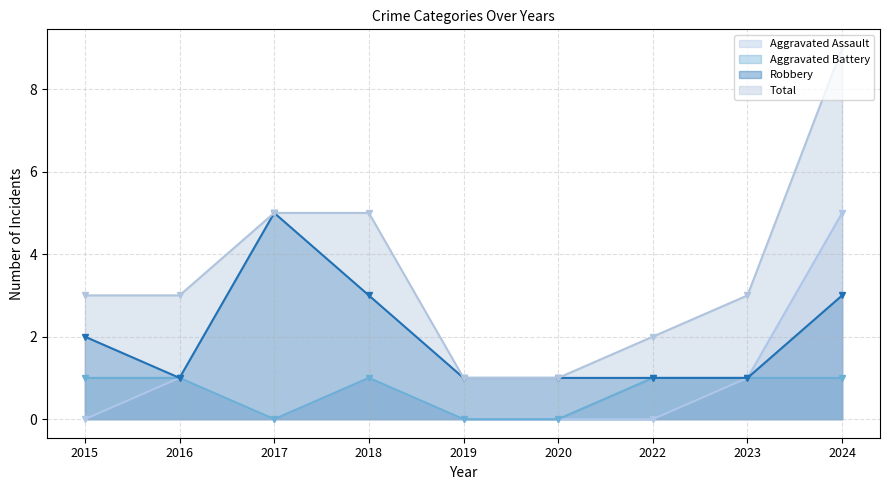

Which series has the largest total across all categories?

Total